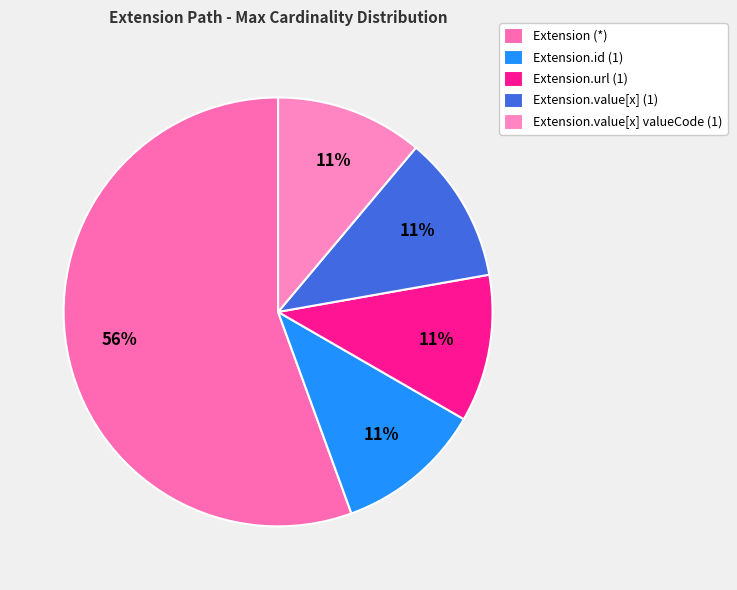

What is the largest slice in the pie chart?

Extension (*)